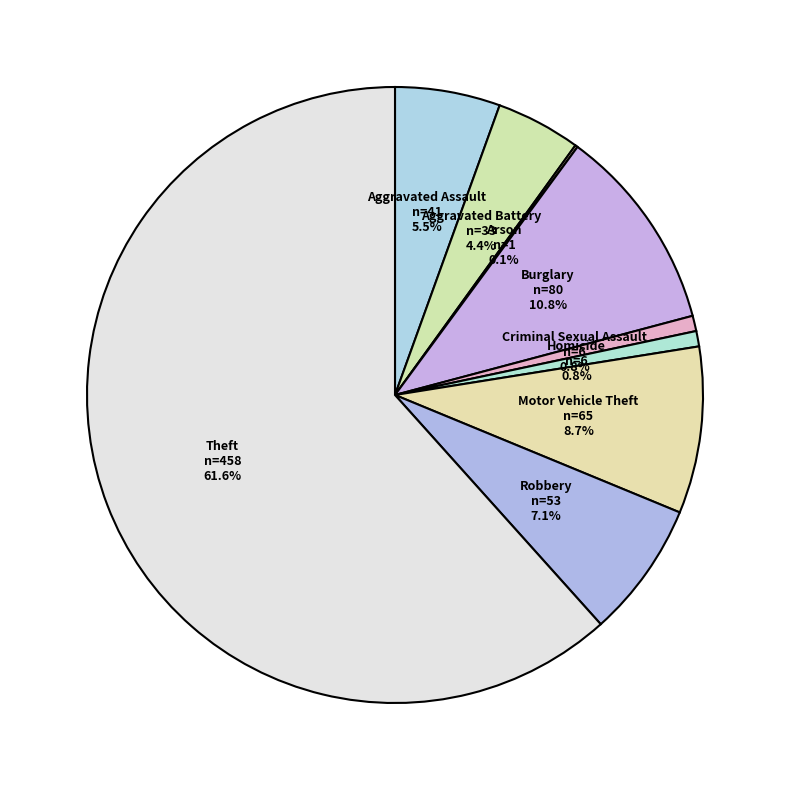

To the nearest percent, what is the combined percentage of Theft and Aggravated Battery?

66%